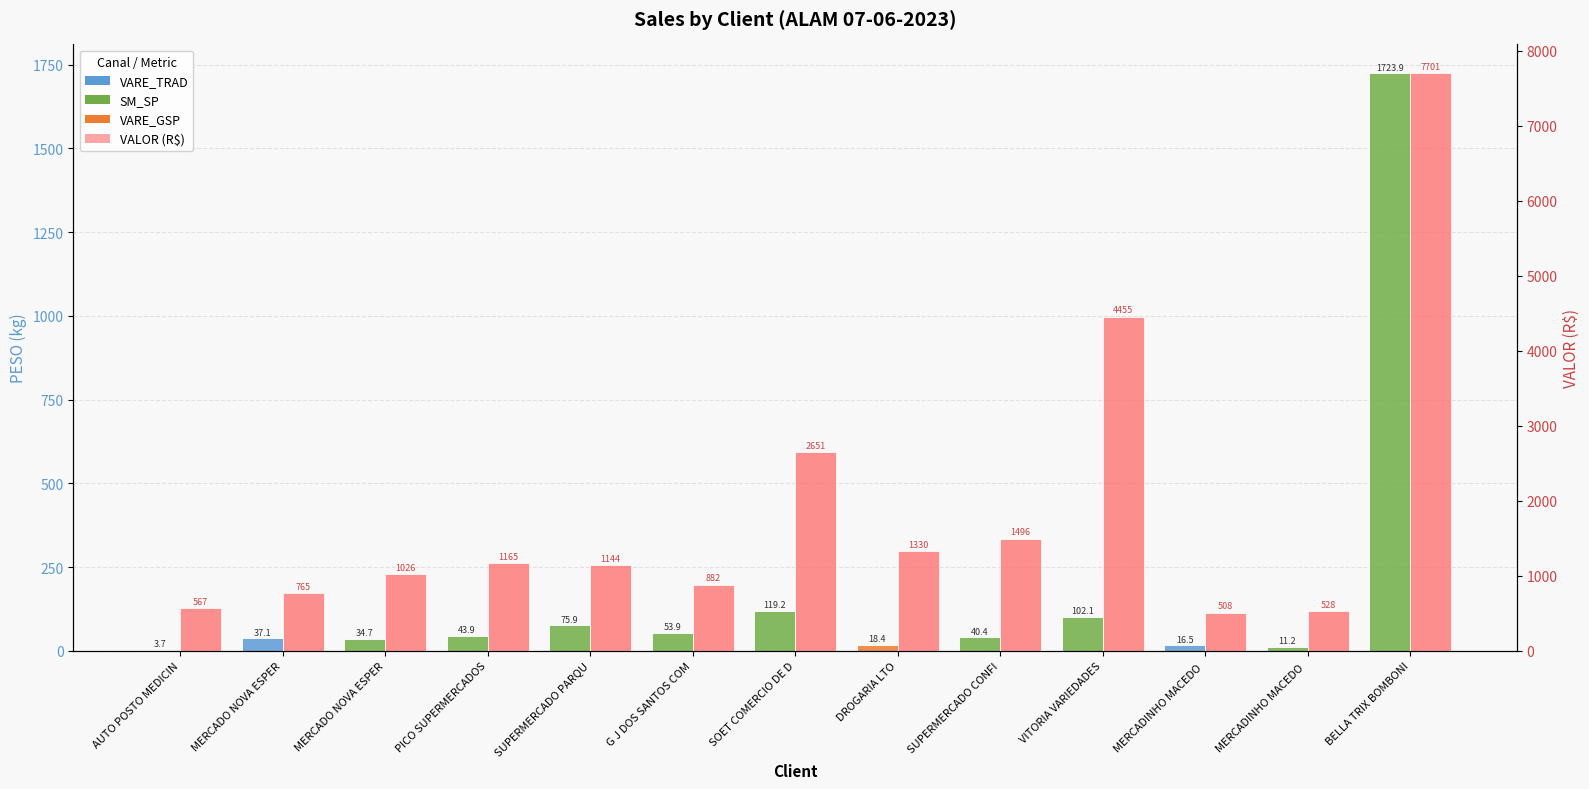

List the labels in order of PESO (kg) value, smallest first.

AUTO POSTO MEDICIN, MERCADINHO MACEDO , MERCADINHO MACEDO , DROGARIA LTO, MERCADO NOVA ESPER, MERCADO NOVA ESPER, SUPERMERCADO CONFI, PICO SUPERMERCADOS, G J DOS SANTOS COM, SUPERMERCADO PARQU, VITORIA VARIEDADES, SOET COMERCIO DE D, BELLA TRIX BOMBONI